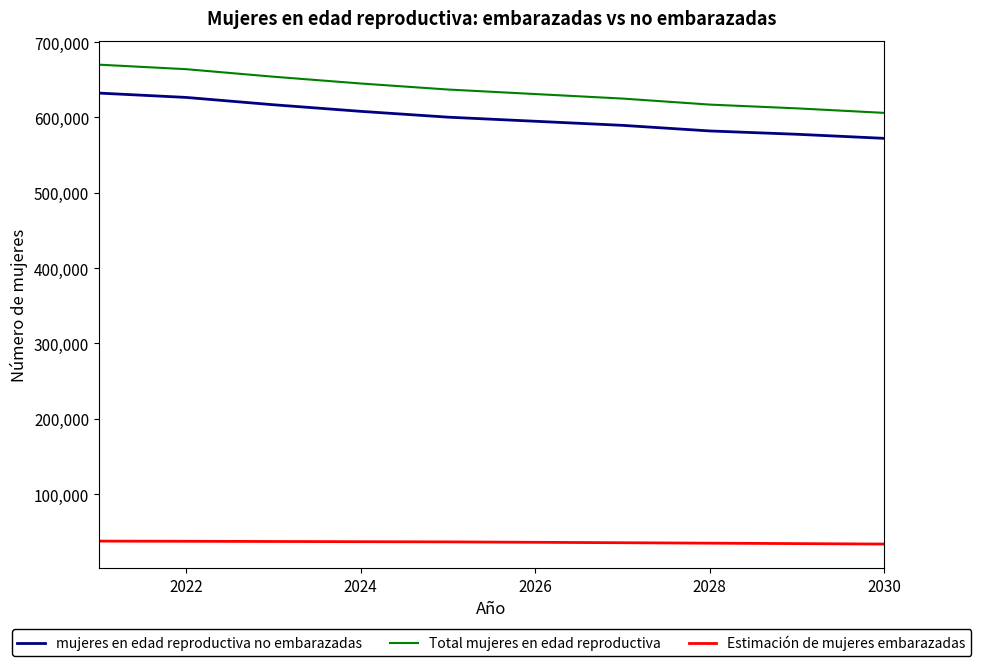

True or false: Estimación de mujeres embarazadas and mujeres en edad reproductiva no embarazadas intersect in this chart.

False